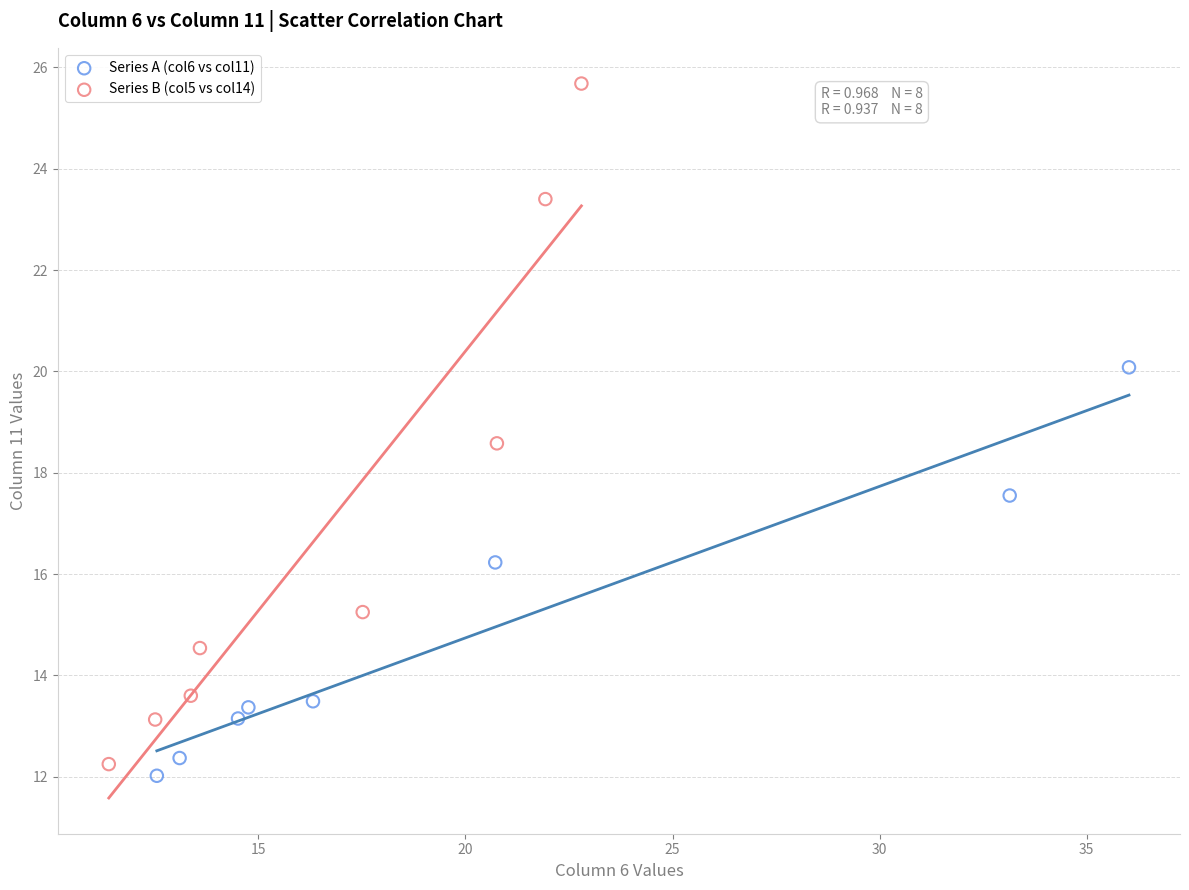

Which series has the widest spread of Y values?

Series B (col5 vs col14)